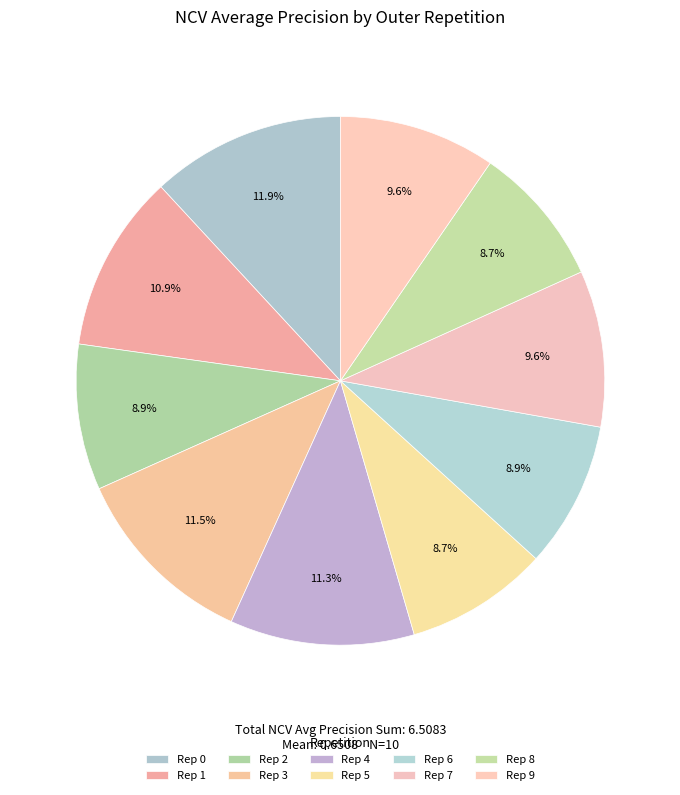

Rank the categories by value from lowest to highest.

outer-repetition8, outer-repetition5, outer-repetition2, outer-repetition6, outer-repetition7, outer-repetition9, outer-repetition1, outer-repetition4, outer-repetition3, outer-repetition0